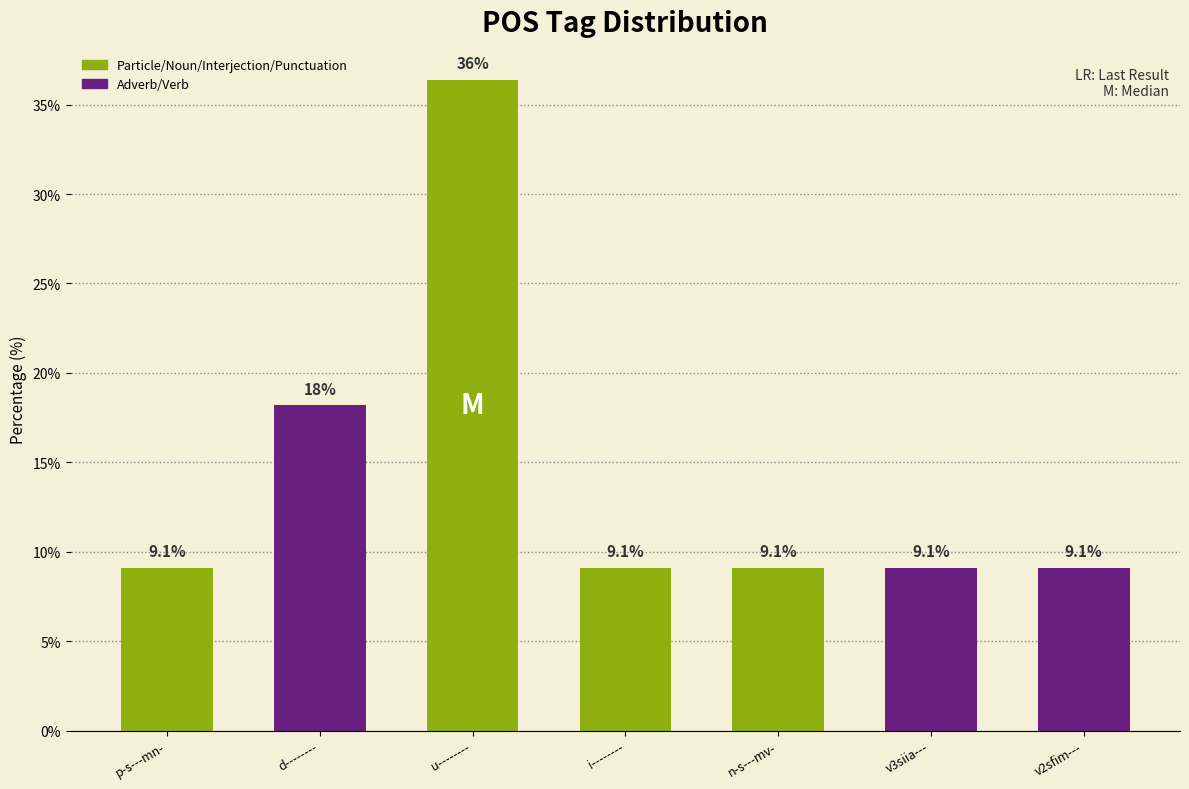

Does the chart contain any negative values?

No